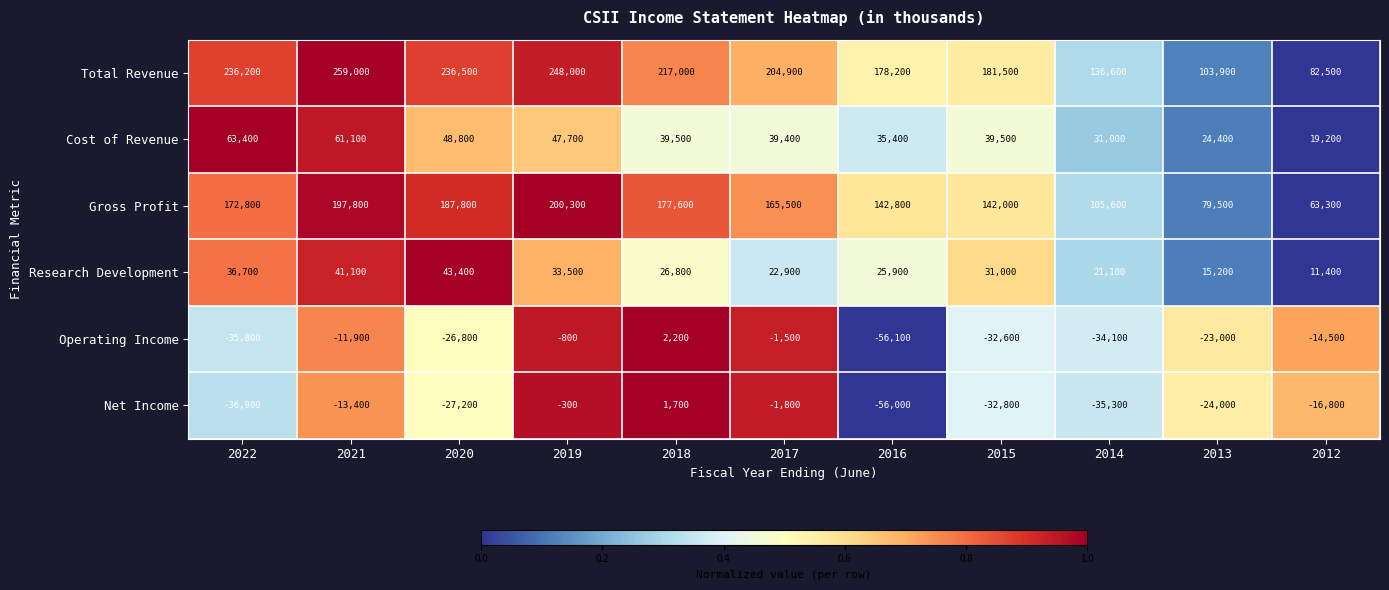

At 2012, list the series in order from largest to smallest.

Total Revenue, Gross Profit, Cost of Revenue, Research Development, Operating Income, Net Income